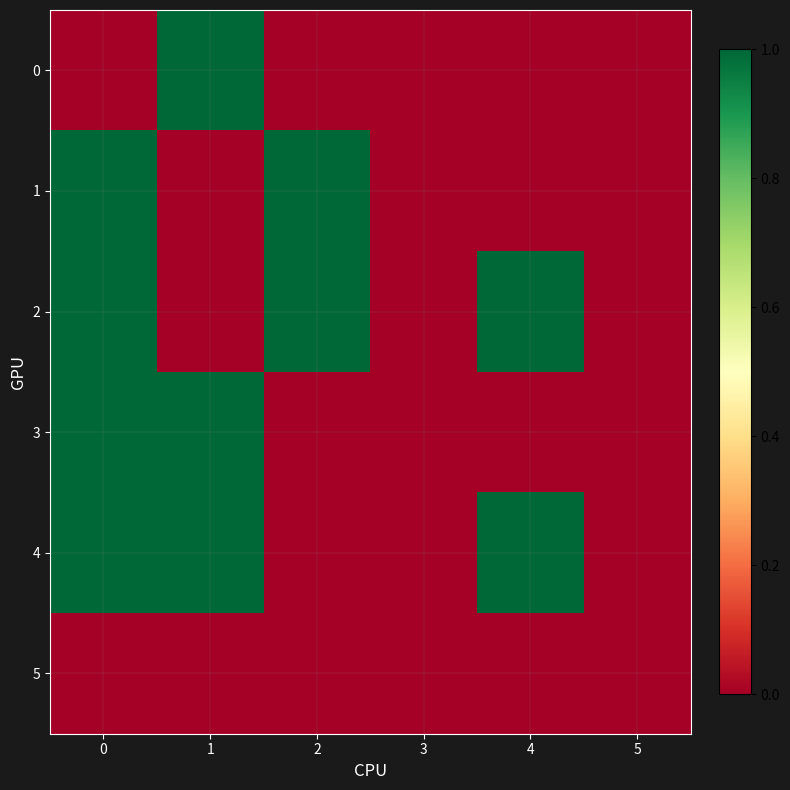

Reading left to right, transcribe all the data shown in this chart.

0: 0=0	1=1	2=0	3=0	4=0	5=0
1: 0=1	1=0	2=1	3=0	4=0	5=0
2: 0=1	1=0	2=1	3=0	4=1	5=0
3: 0=1	1=1	2=0	3=0	4=0	5=0
4: 0=1	1=1	2=0	3=0	4=1	5=0
5: 0=0	1=0	2=0	3=0	4=0	5=0